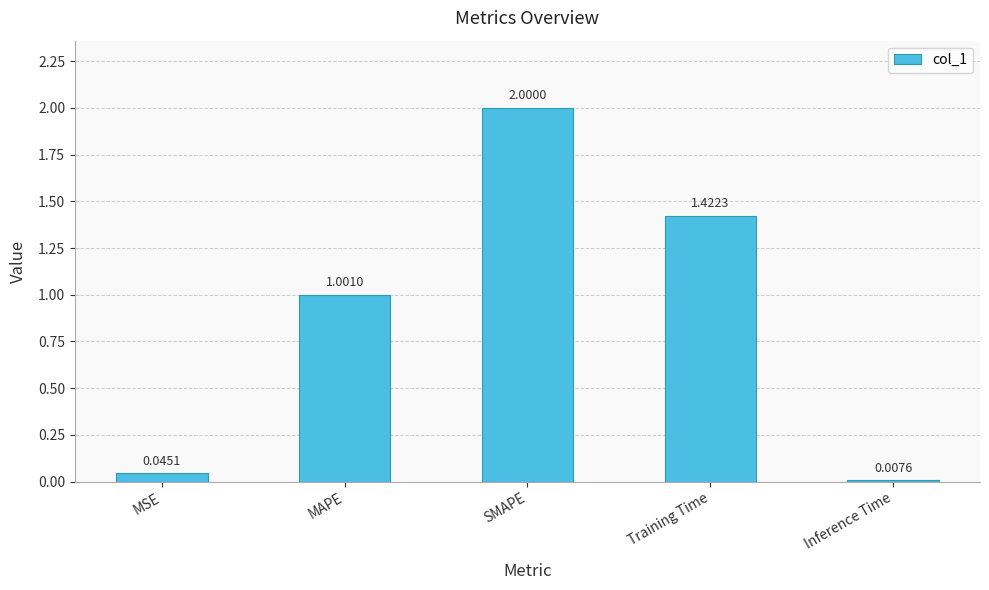

Are the bars grouped side by side (vs. stacked)?

No